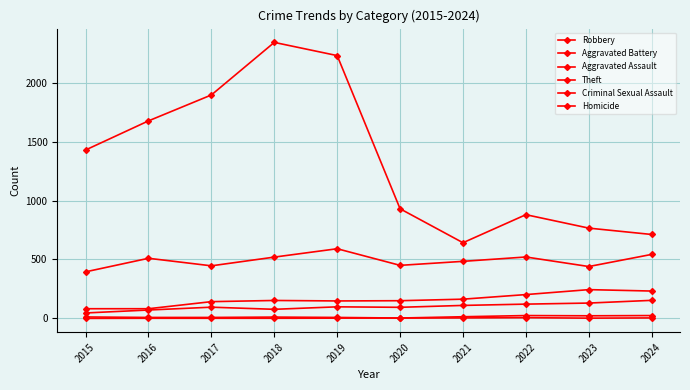

Rank the series at 2015 from lowest to highest value.

Homicide, Criminal Sexual Assault, Aggravated Assault, Aggravated Battery, Robbery, Theft